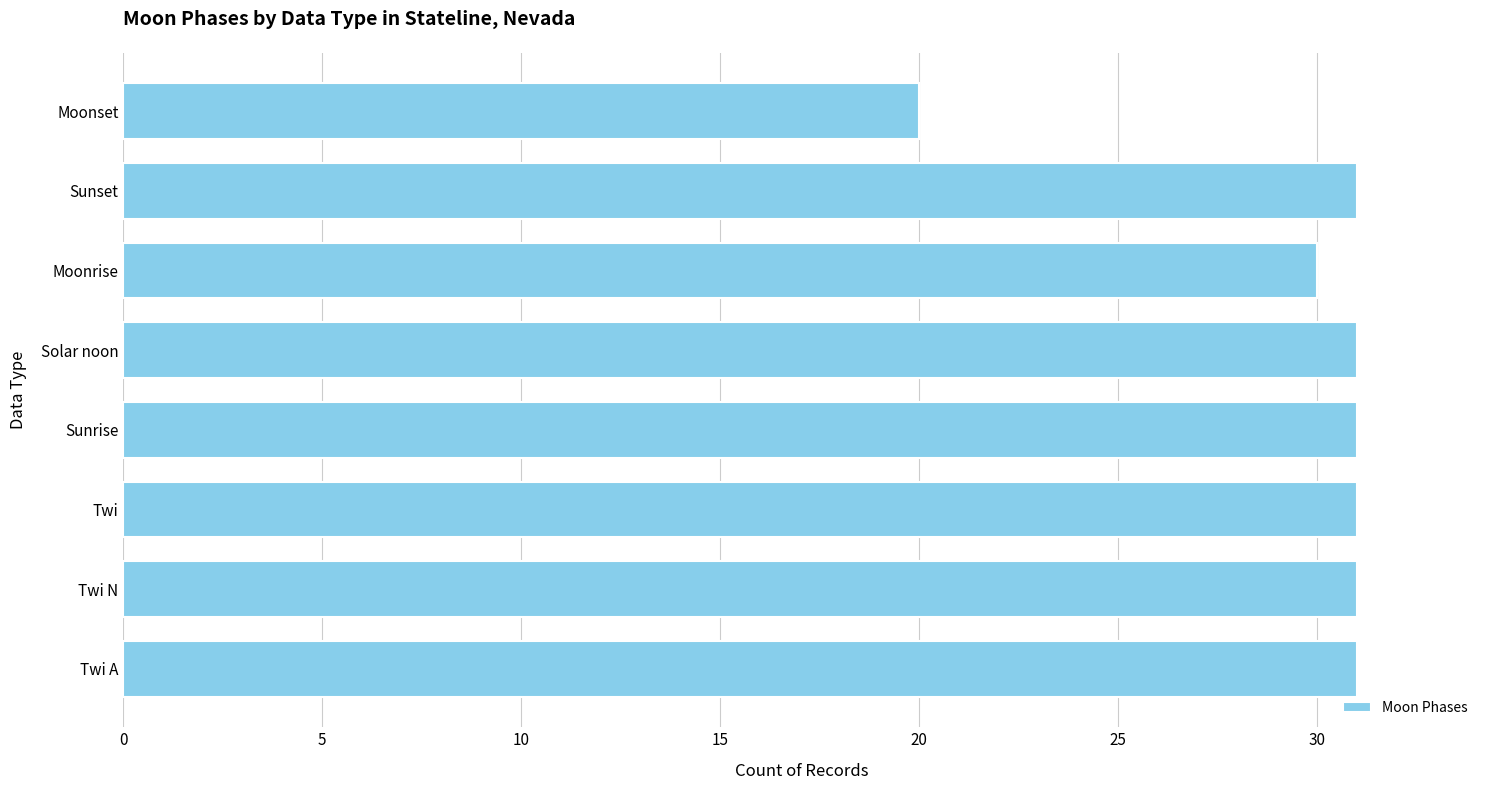

How many data points does each series have?

8